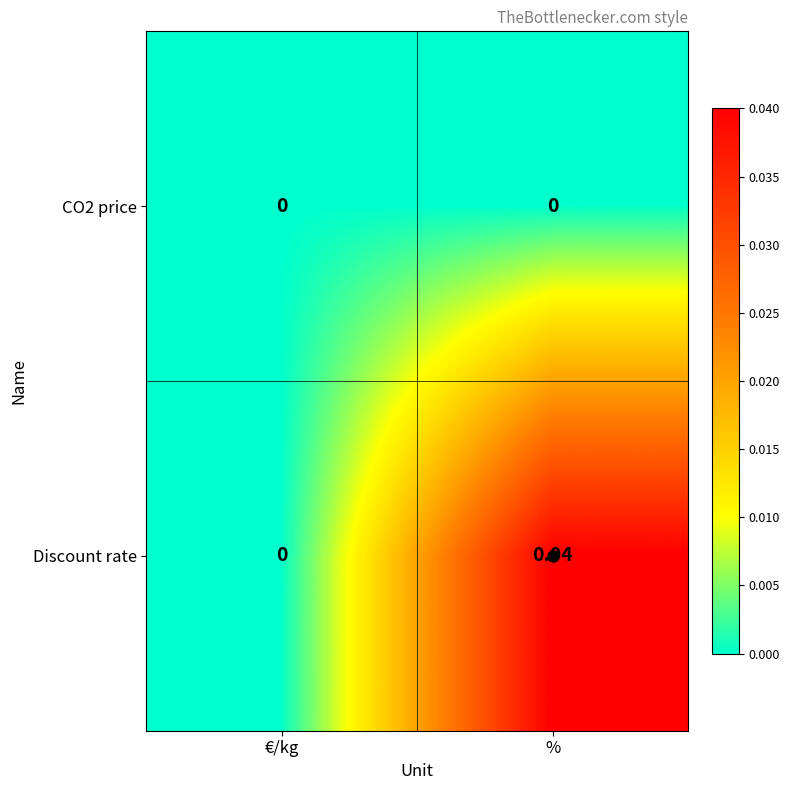

Which series has the widest spread of values?

Discount rate